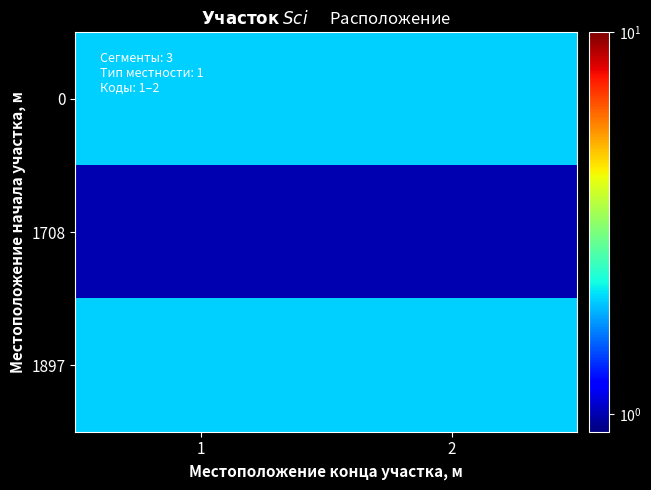

What is the total value across all series at 1?

5